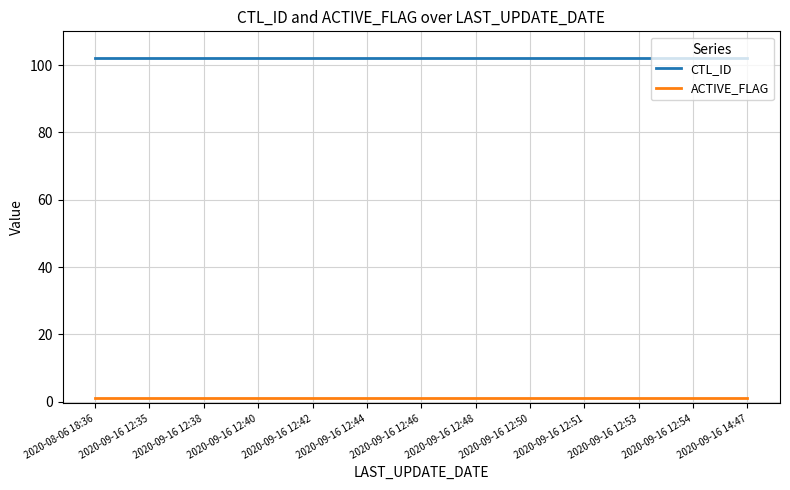

What is the maximum value for CTL_ID?

102